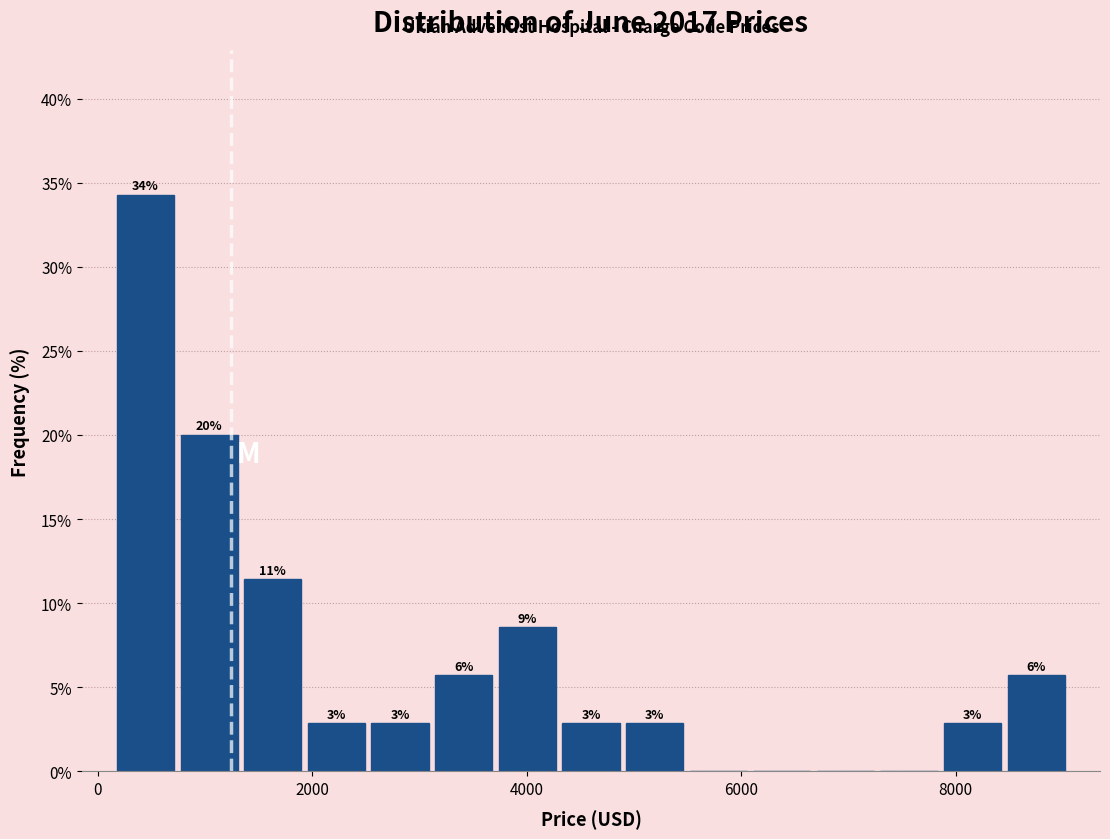

Around what value on the x-axis is the tallest bar? Give the approximate position of its centre, as read against the axis.

400